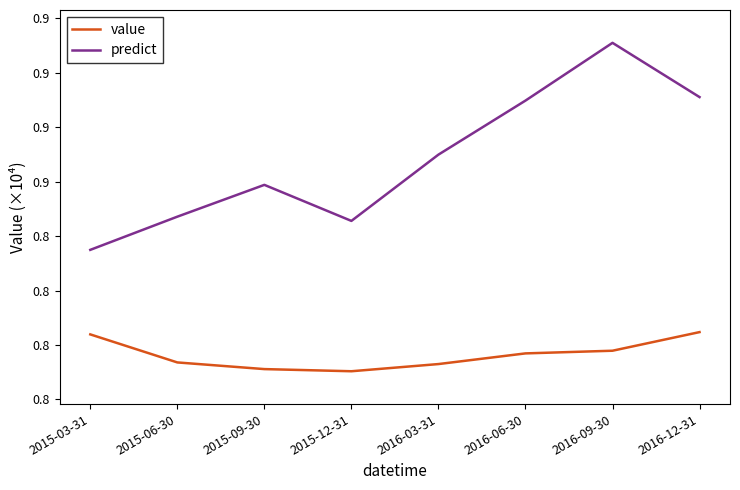

Which has a higher value, 2016-03-31 or 2015-12-31?

2016-03-31